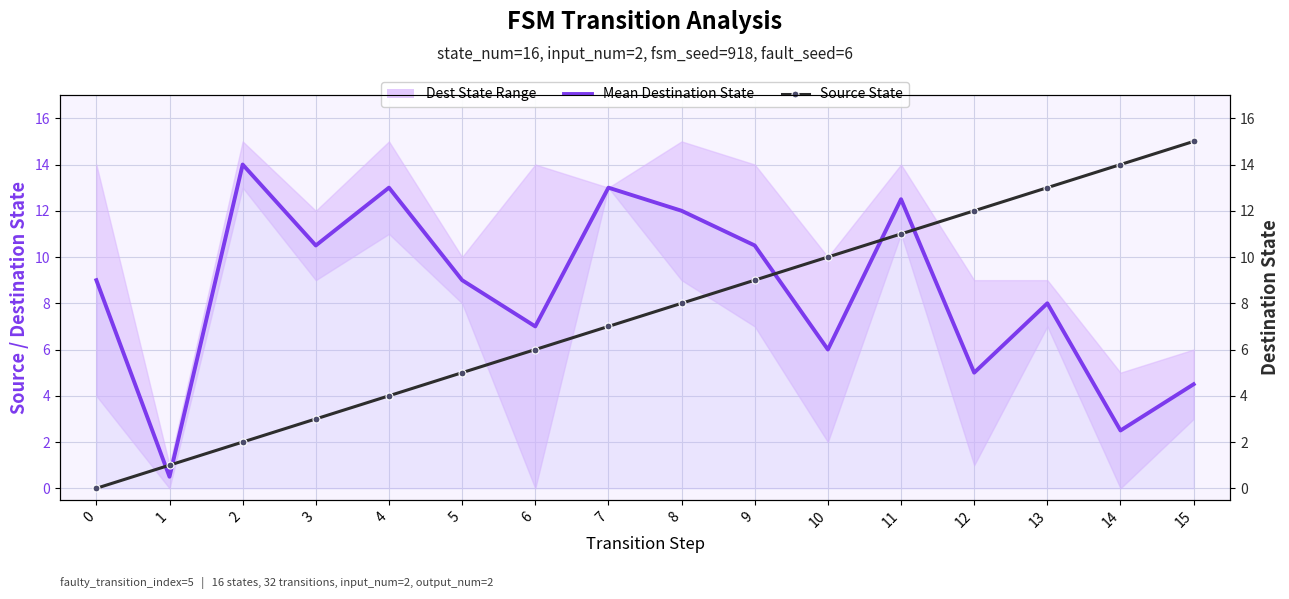

What is the sum of the Mean Destination State values at 11 and 2?

26.5